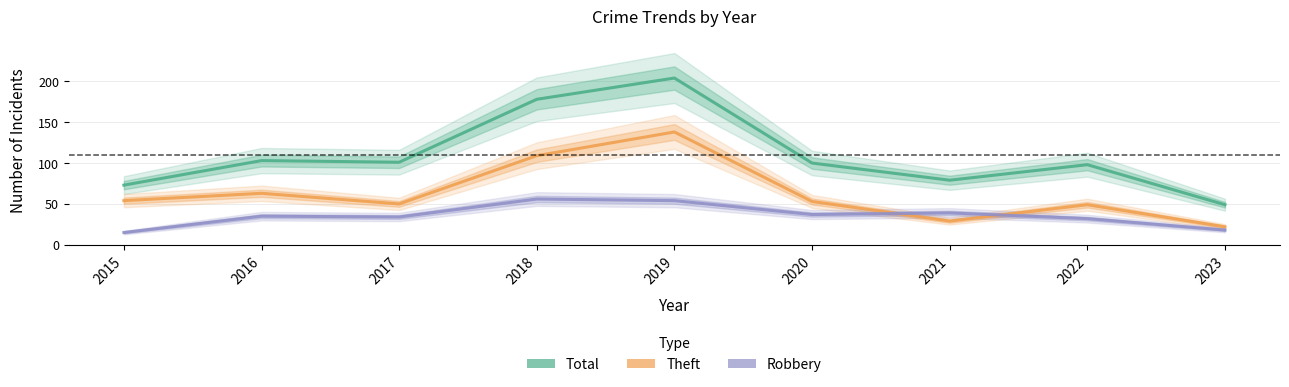

List the labels in order of Theft value, largest first.

2019, 2018, 2016, 2015, 2020, 2017, 2022, 2021, 2023